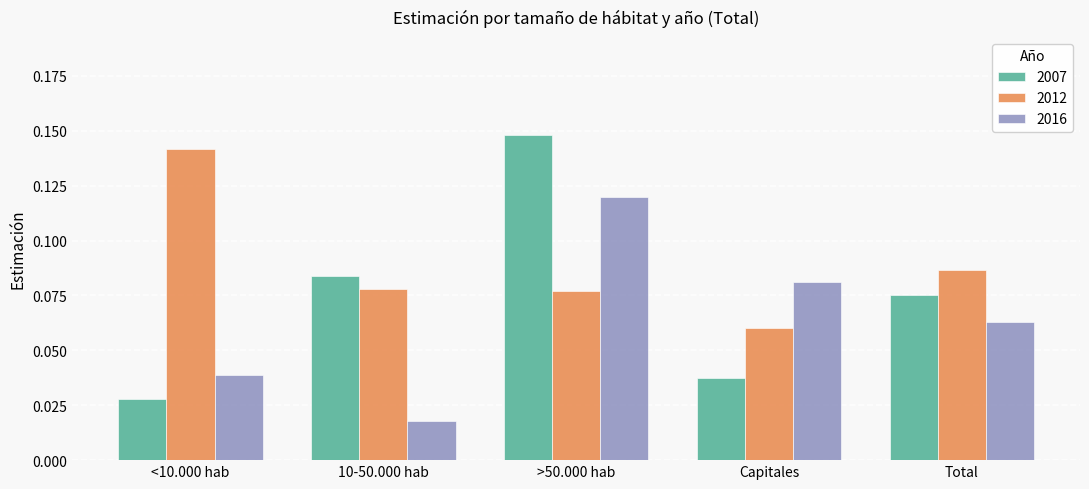

Which series has the largest total across all categories?

2012